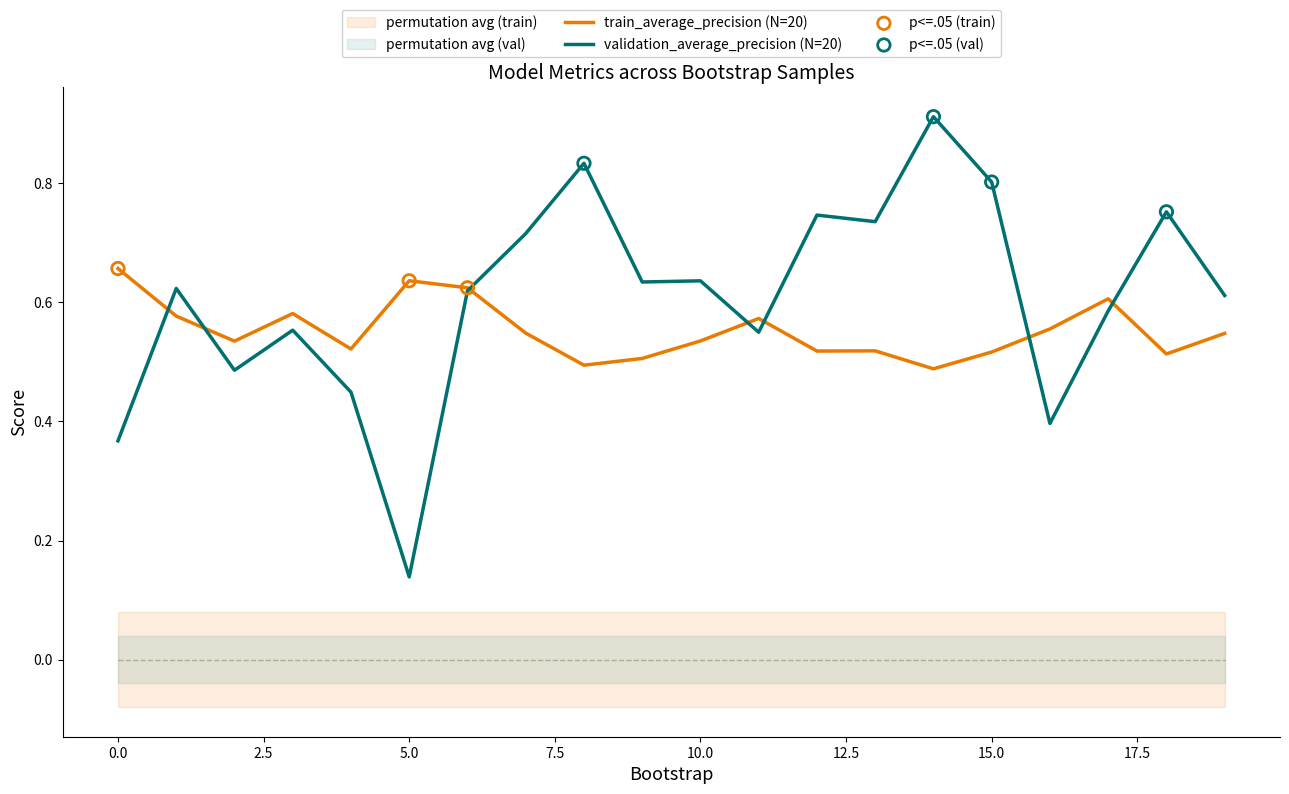

What are all the series names shown in the legend?

train_average_precision, validation_average_precision